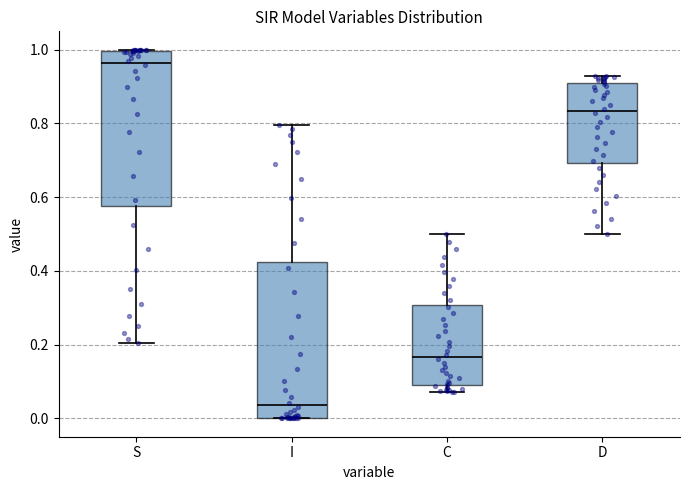

Which box's median line is the lowest?

I